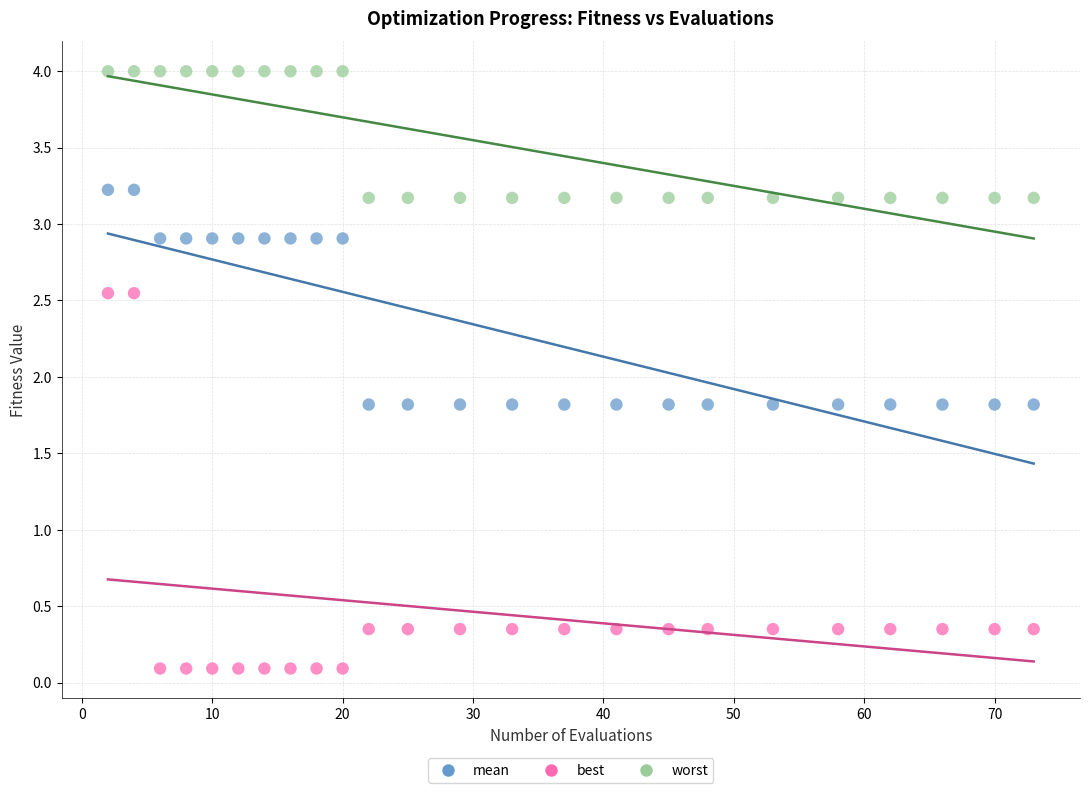

Which series reaches the minimum Y coordinate?

best